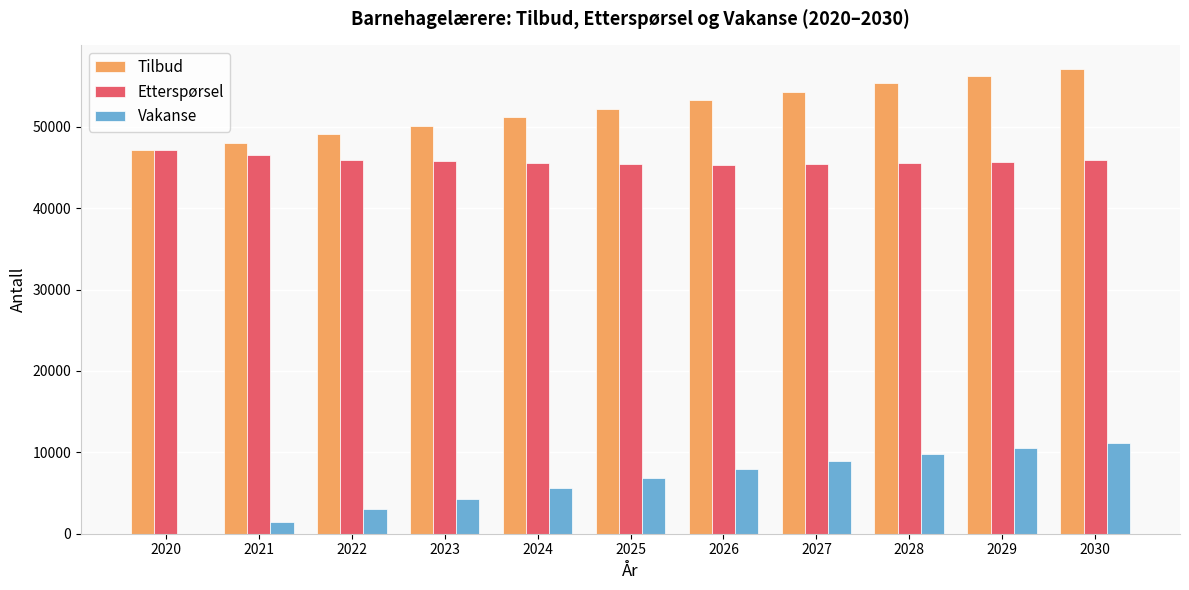

Between 2023 and 2029, which series saw the biggest shift?

Vakanse